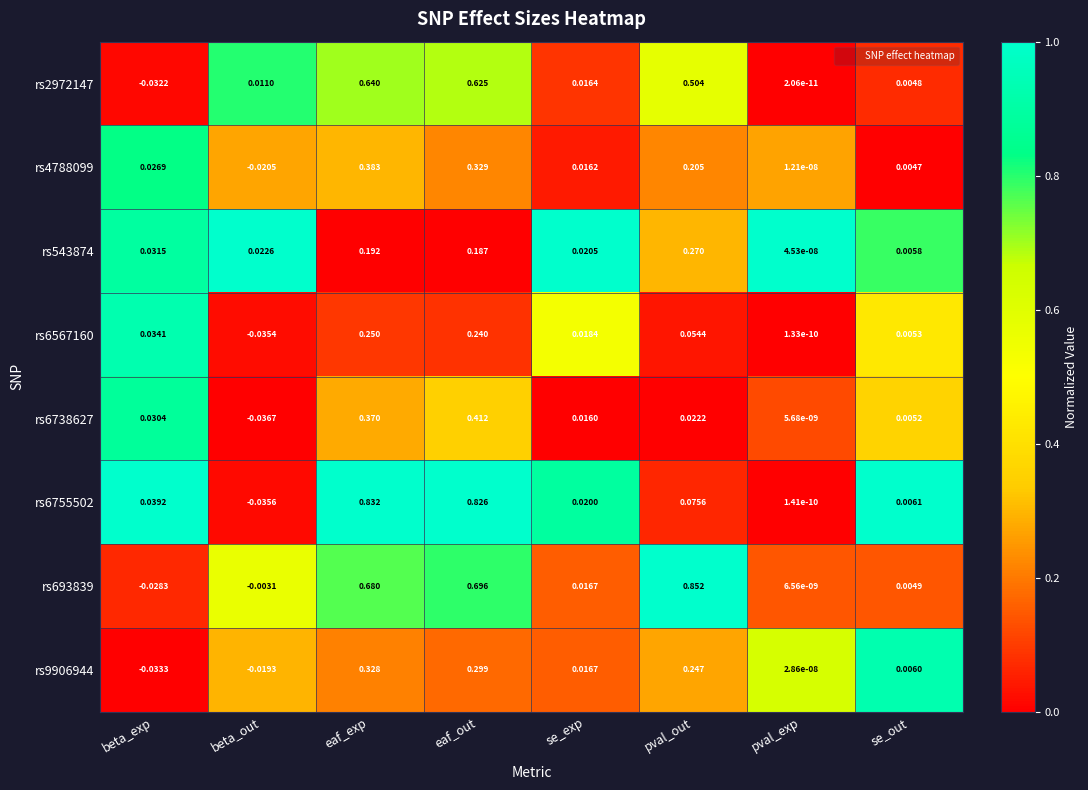

At which category does the chart reach its peak across all series?

pval_out